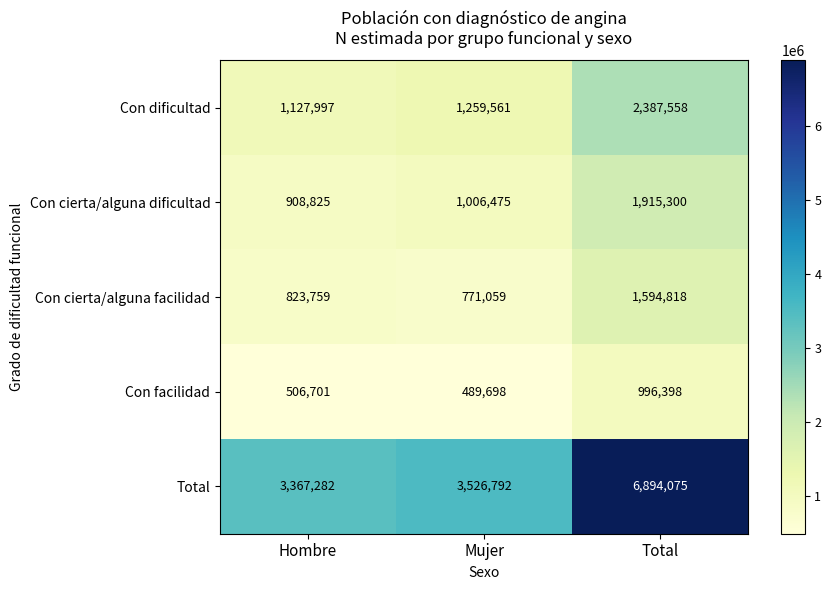

Which category has the highest value across all series?

Total